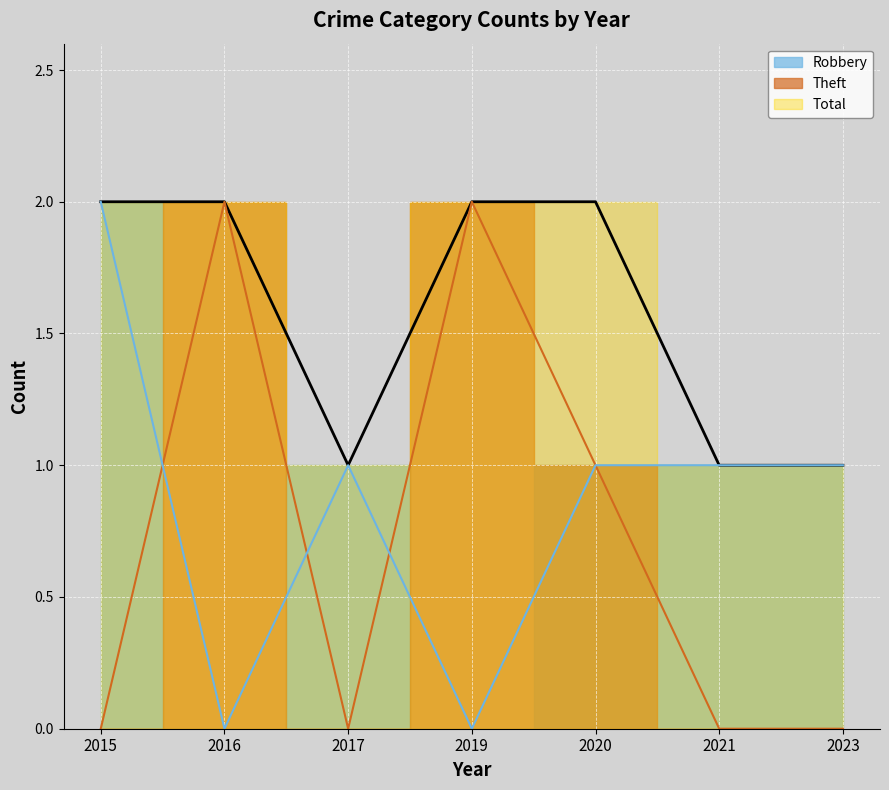

What is the sum of the Theft values at 2019 and 2023?

2